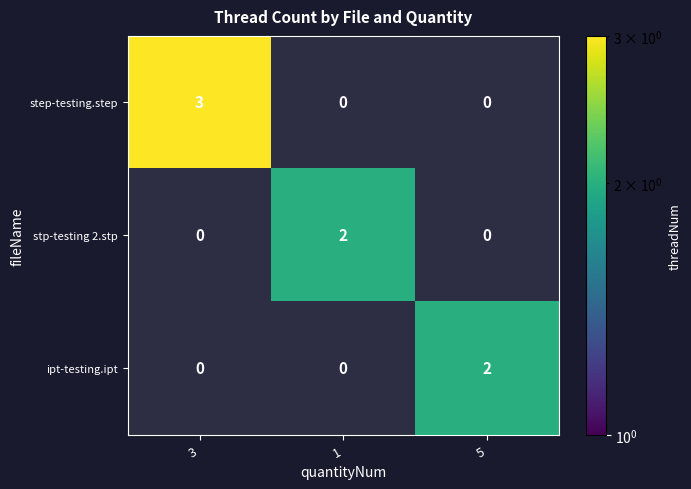

The ipt-testing.ipt series shows 1 at 5. True or false?

False